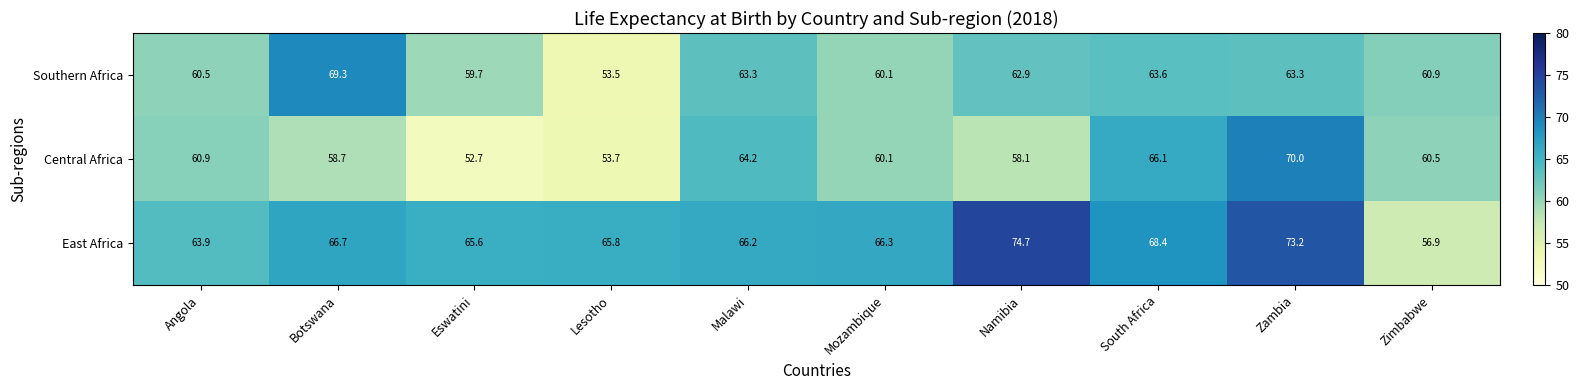

Between South Africa and Zimbabwe, which series saw the biggest shift?

East Africa